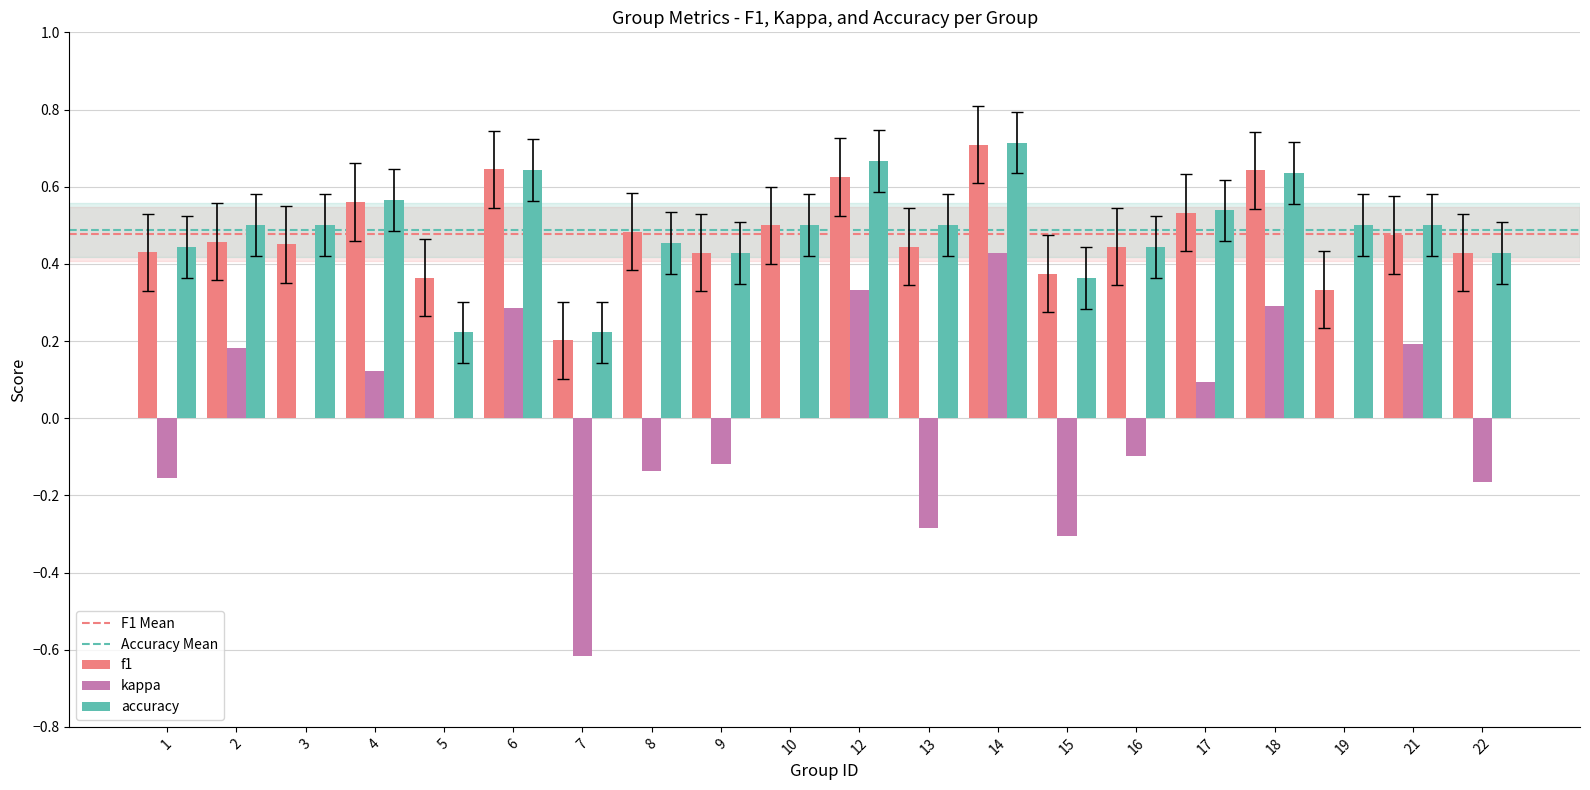

Does the chart contain stacked bars?

No